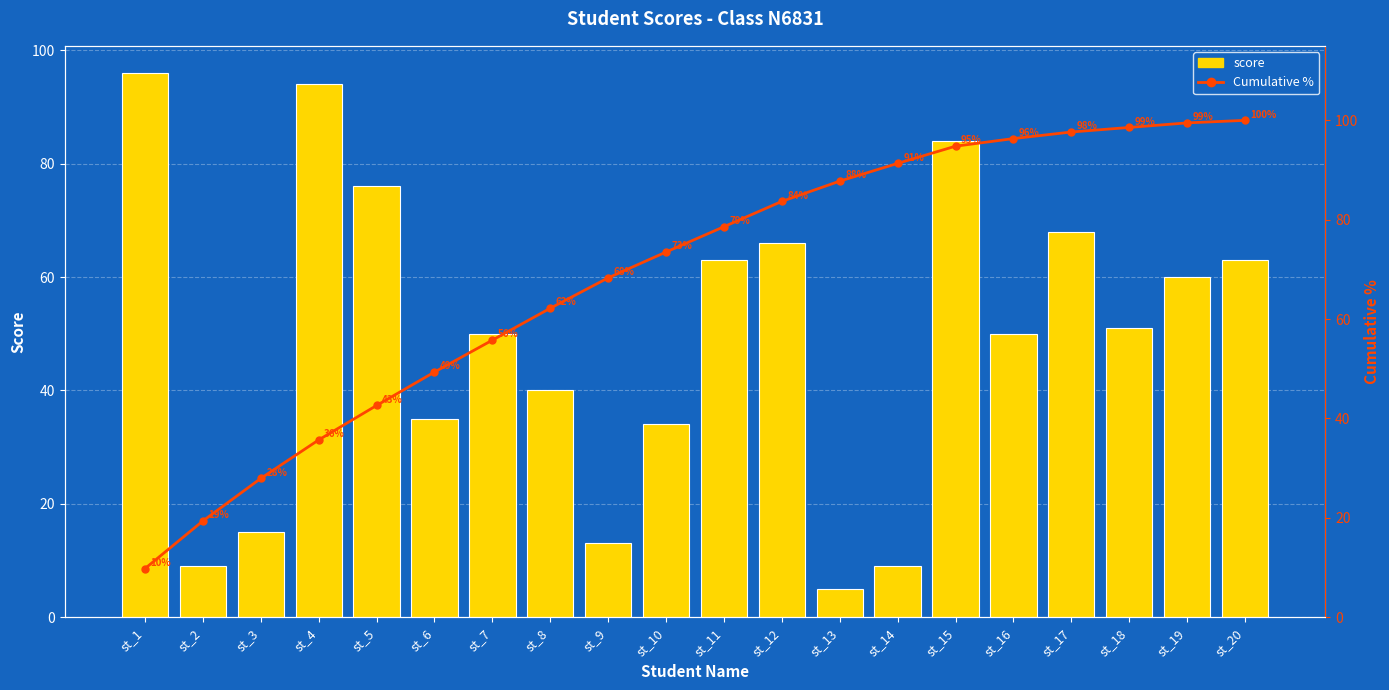

Reading right to left, extract all data points from this chart.

score: st_20=63.0	st_19=60.0	st_18=51.0	st_17=68.0	st_16=50.0	st_15=84.0	st_14=9.0	st_13=5.0	st_12=66.0	st_11=63.0	st_10=34.0	st_9=13.0	st_8=40.0	st_7=50.0	st_6=35.0	st_5=76.0	st_4=94.0	st_3=15.0	st_2=9.0	st_1=96.0
Cumulative %: st_20=100.0	st_19=99.5	st_18=98.6	st_17=97.7	st_16=96.3	st_15=94.8	st_14=91.3	st_13=87.8	st_12=83.7	st_11=78.6	st_10=73.5	st_9=68.3	st_8=62.2	st_7=55.8	st_6=49.3	st_5=42.6	st_4=35.7	st_3=27.9	st_2=19.4	st_1=9.8